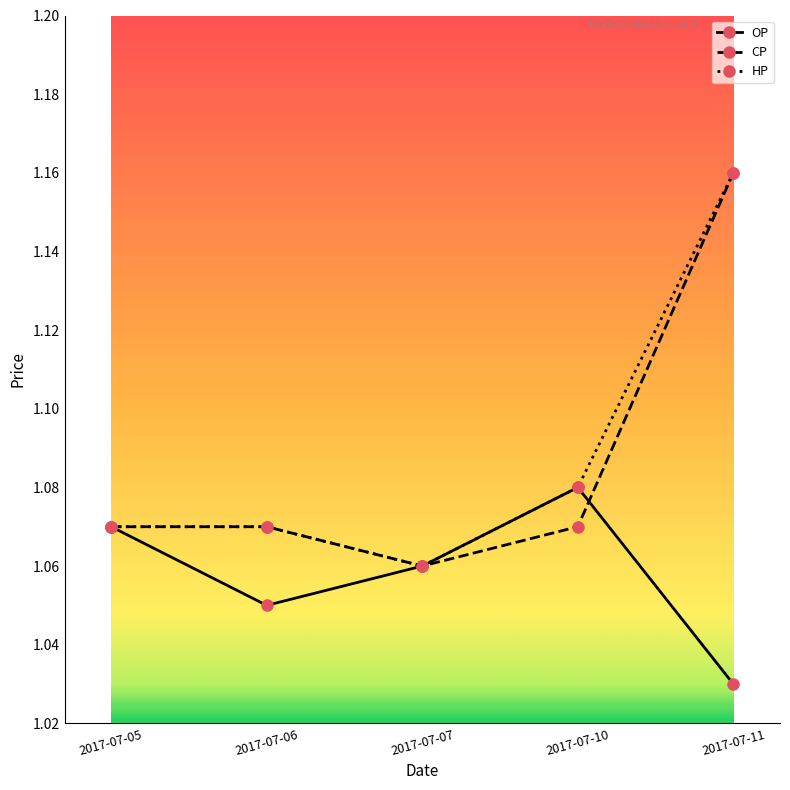

Which label corresponds to the smallest value in the chart?

2017-07-11